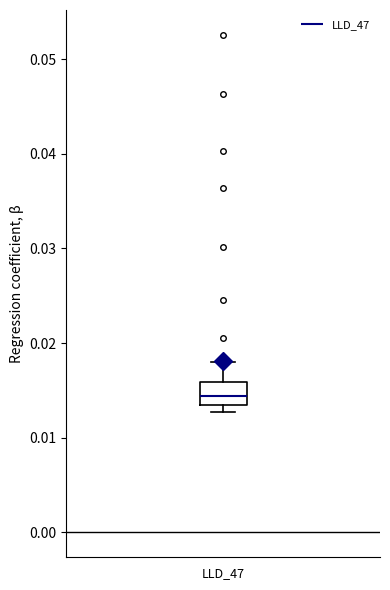

Read this box plot against the y-axis: the position of the median line, the range covered by the box, and the ends of both whiskers. The values are not printed on the chart, so give them approximately, as read against the axis.

median 0.014, box 0.013 to 0.016, whiskers 0.013 (just below the box's lower edge) to 0.018